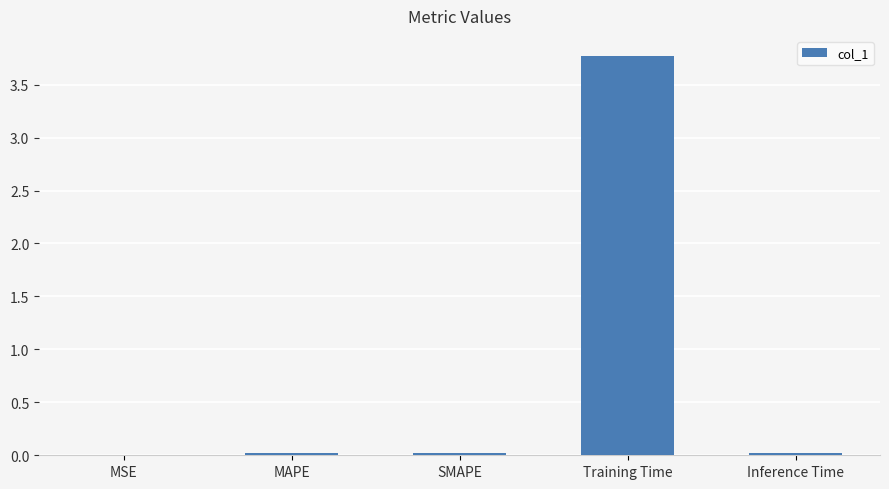

The chart shows a value of 0.0 at MAPE. True or false?

True